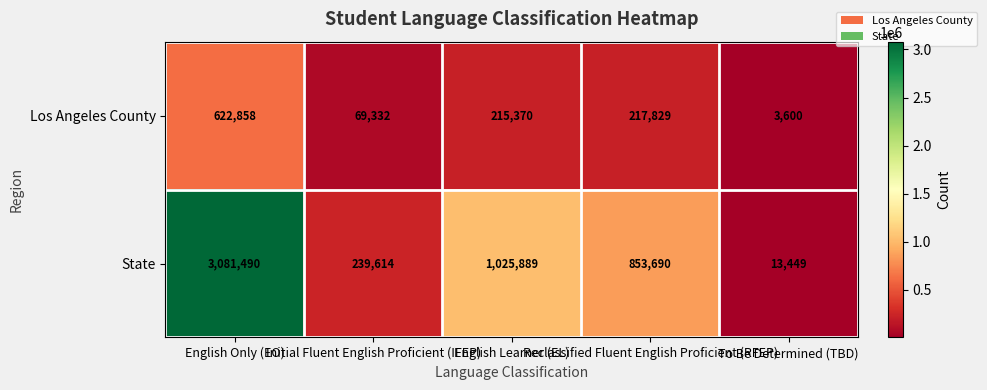

What is the maximum value shown in the chart?

3081490